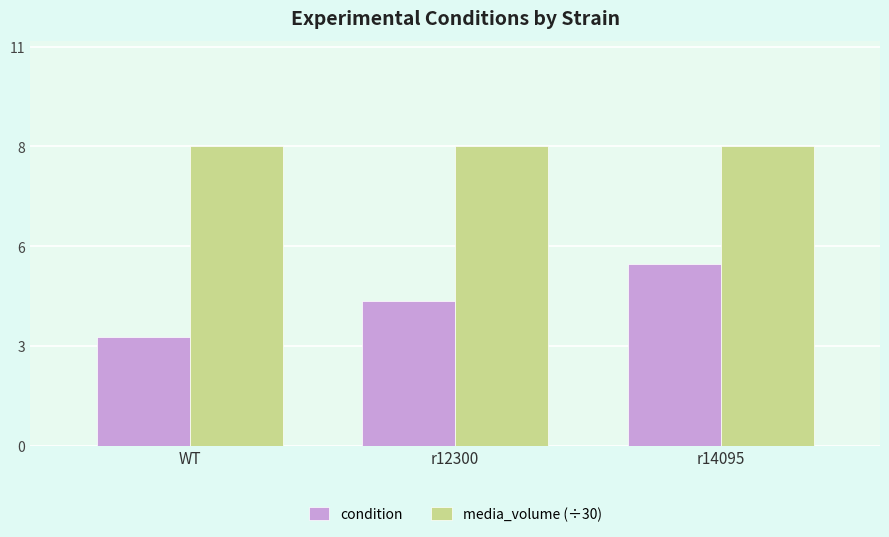

Does the chart contain stacked bars?

No